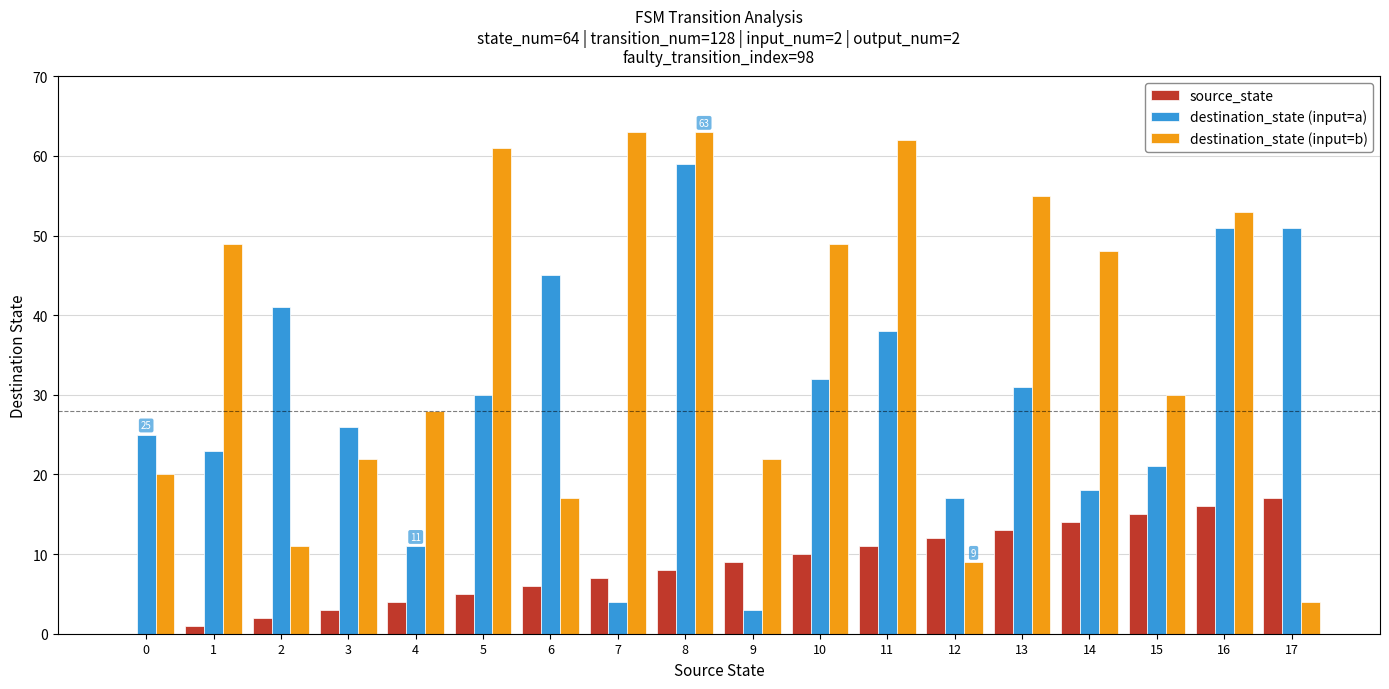

At which label does destination_state (input=b) first exceed 48?

1